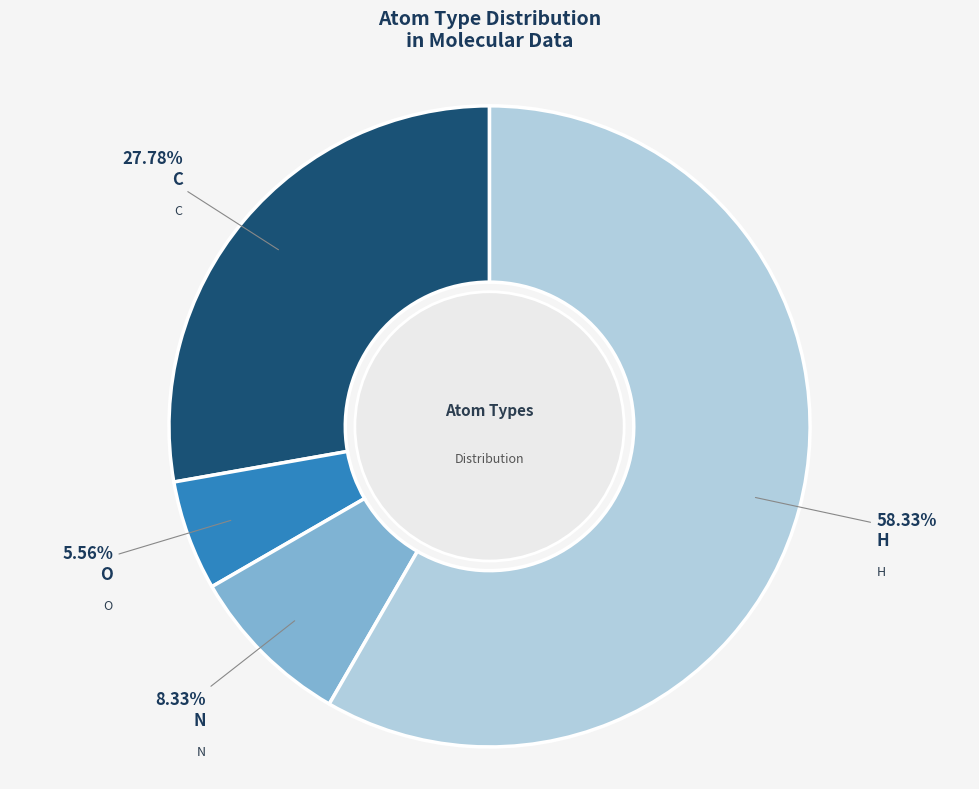

How many segments does this pie chart have?

4